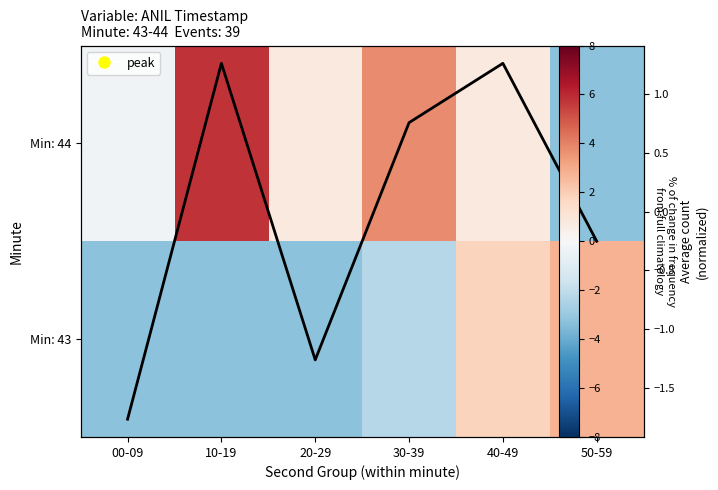

Read the Min: 44 value at 20-29.

0.8